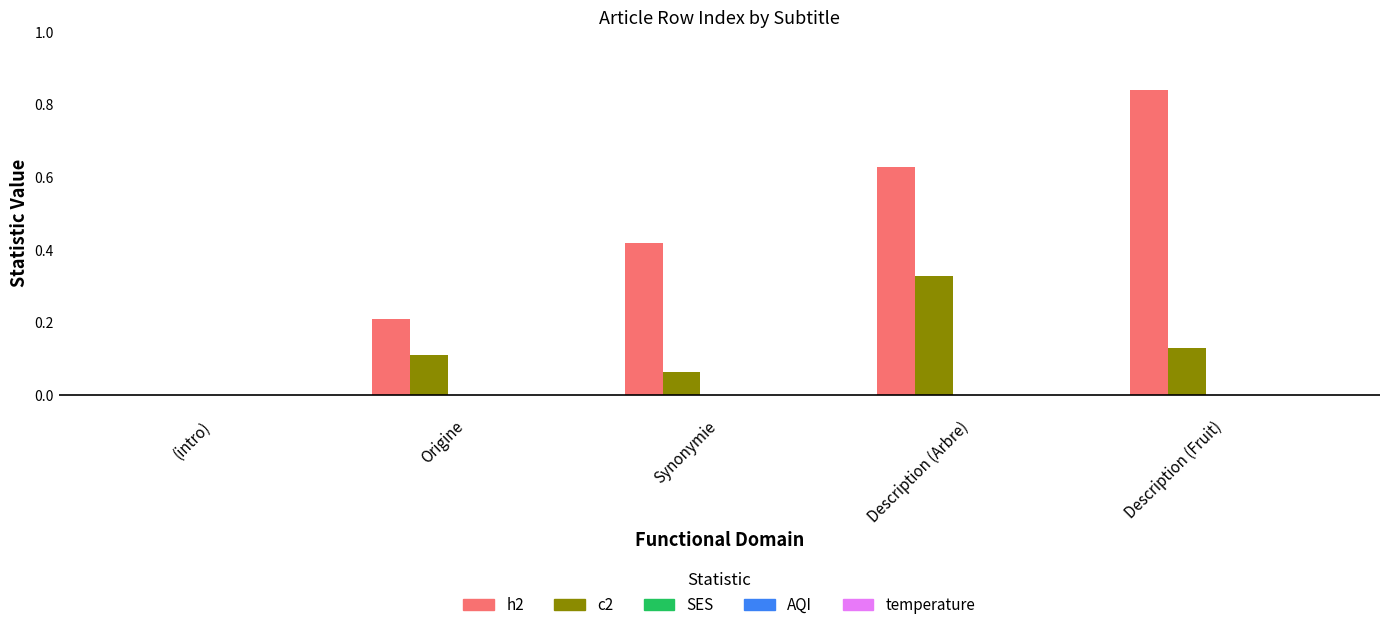

How many groups of bars are there?

5